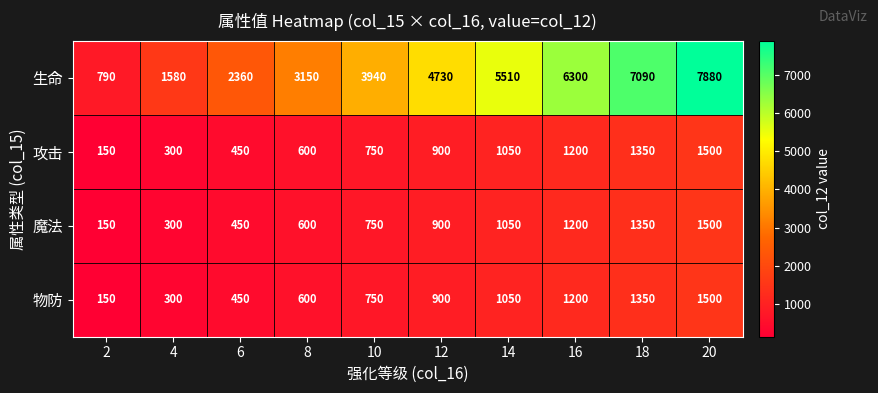

Where is 攻击 nearest to the value 825?

10